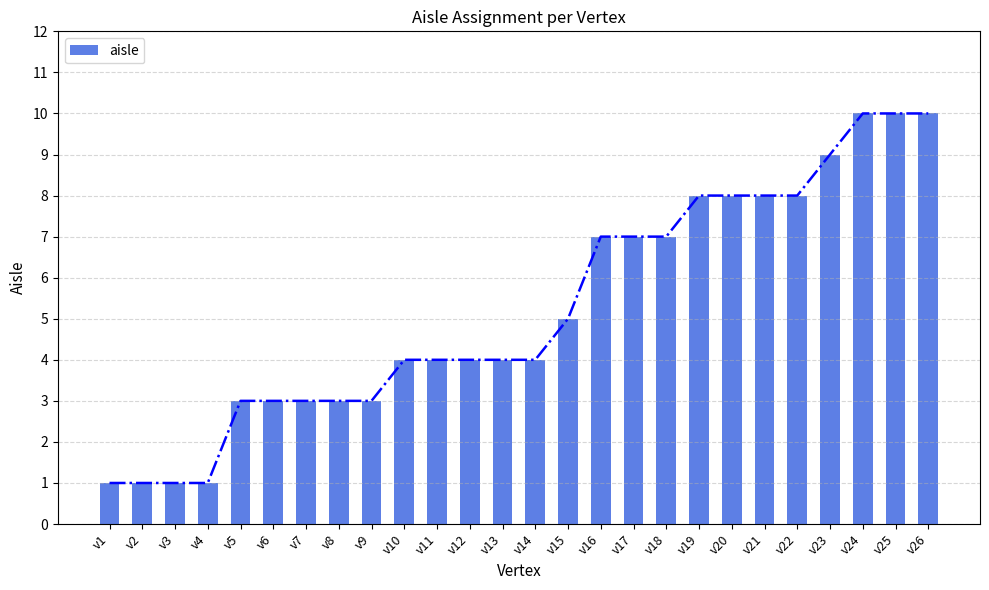

List the labels in order of value, largest first.

v24, v25, v26, v23, v19, v20, v21, v22, v16, v17, v18, v15, v10, v11, v12, v13, v14, v5, v6, v7, v8, v9, v1, v2, v3, v4